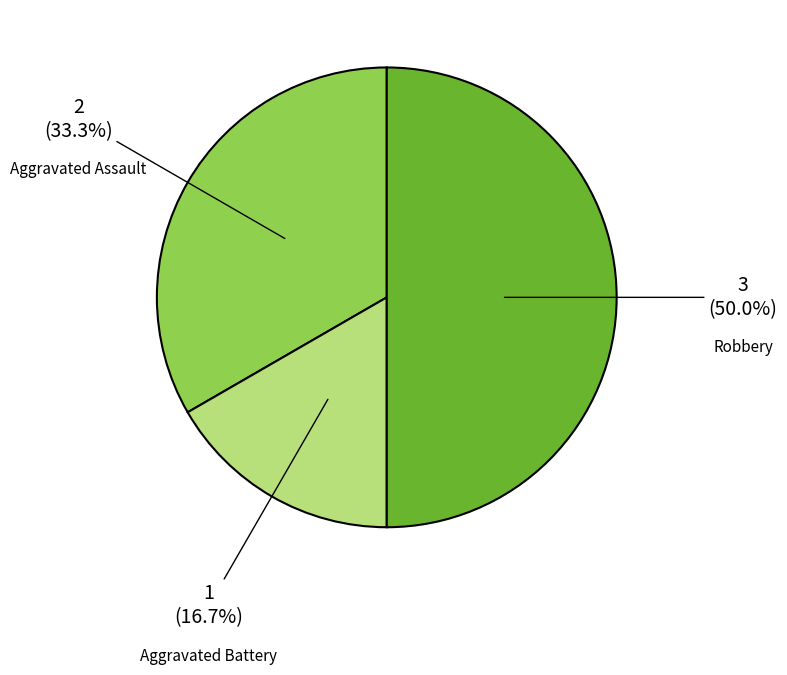

What is the ratio of the value at Robbery to the value at Aggravated Battery?

3.0